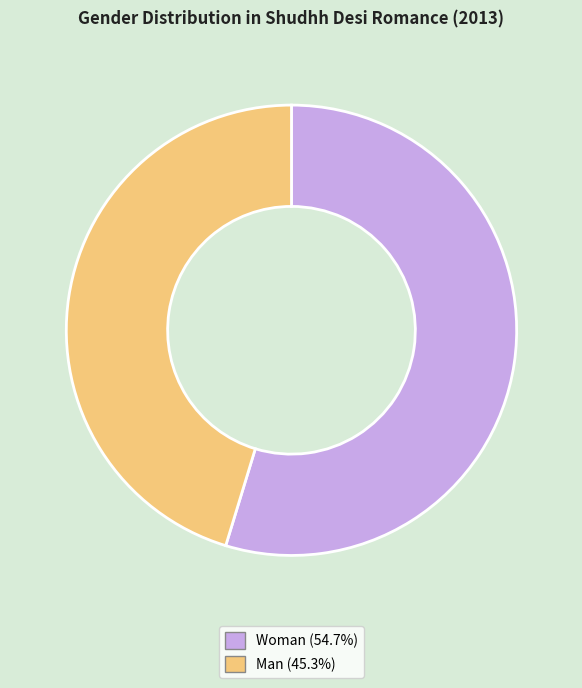

Is there any slice that represents more than half of the pie?

Yes